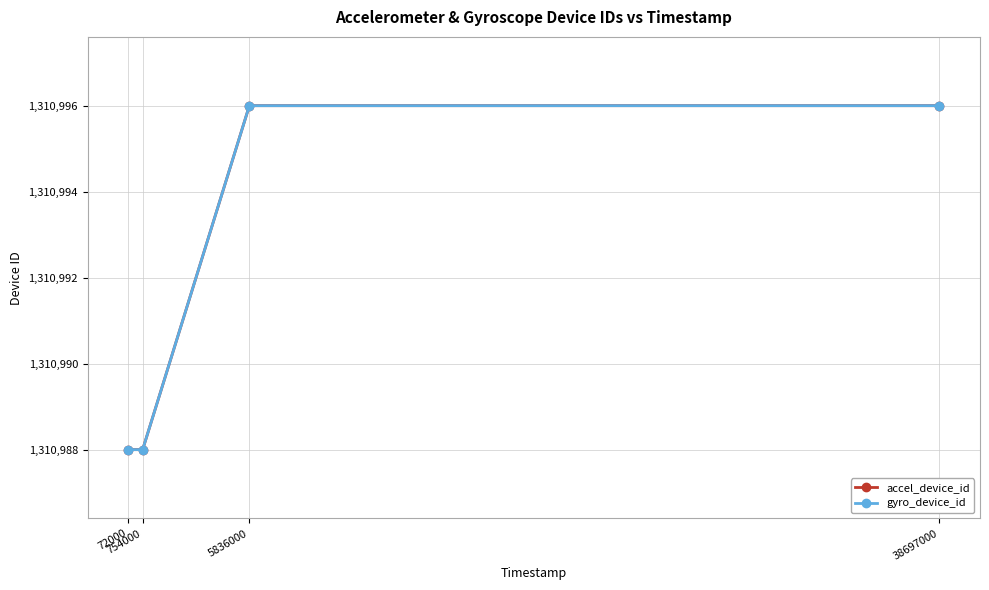

Is this an area chart (filled region under the line)?

No